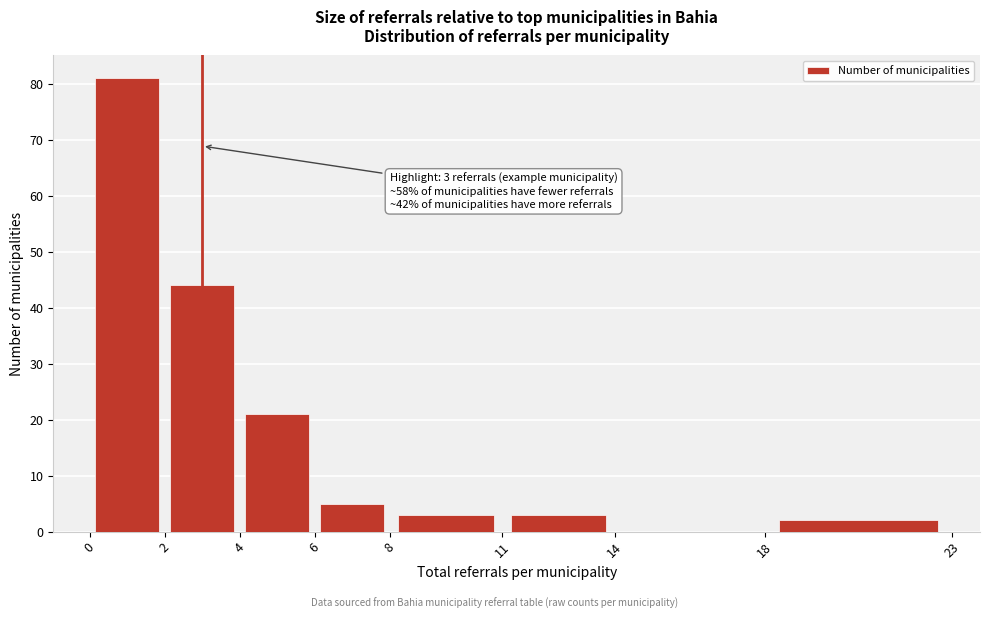

Over which range of the x-axis is the bar tallest?

0 to 2